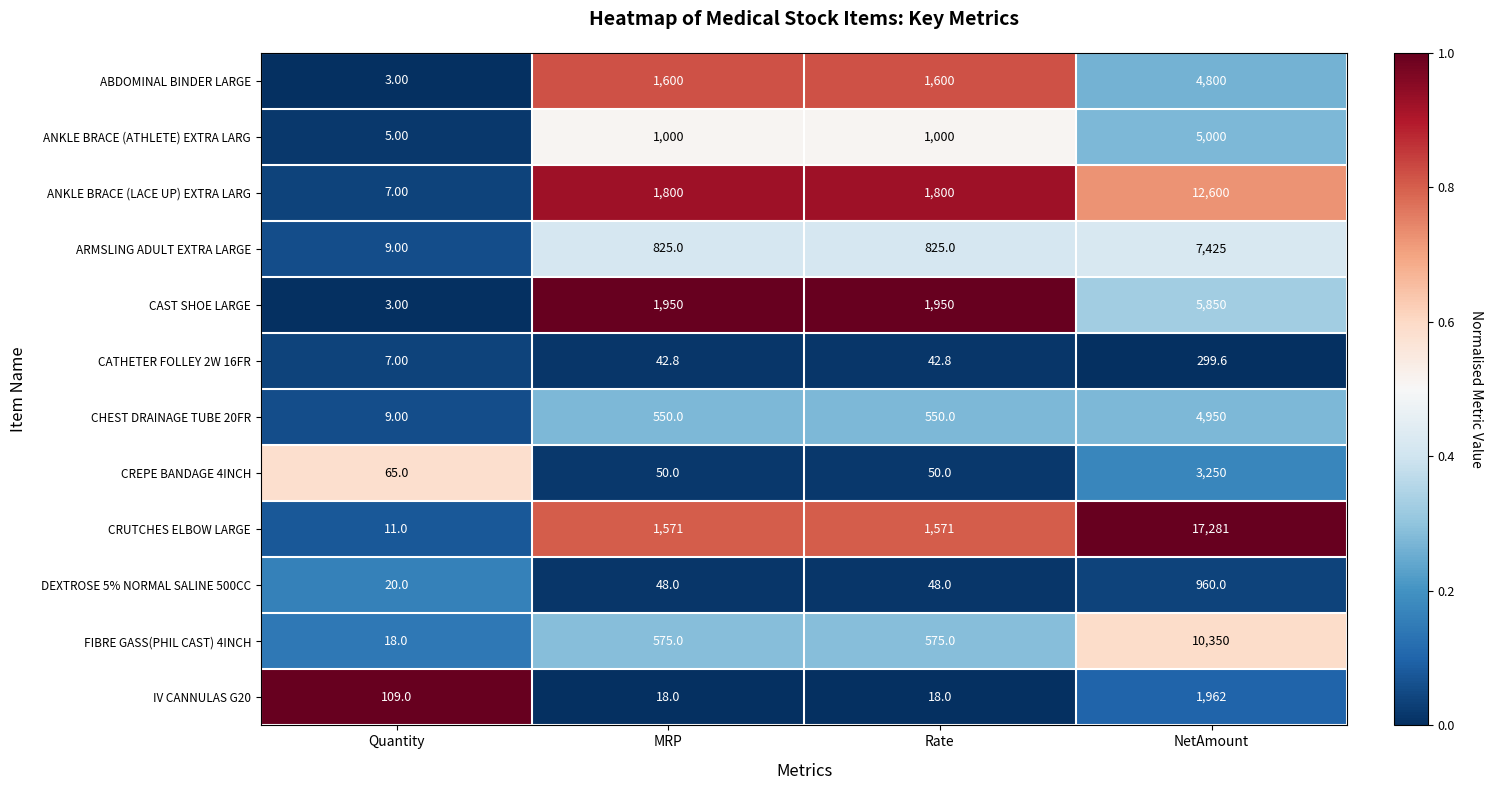

At which category is the sum across all series the highest?

NetAmount